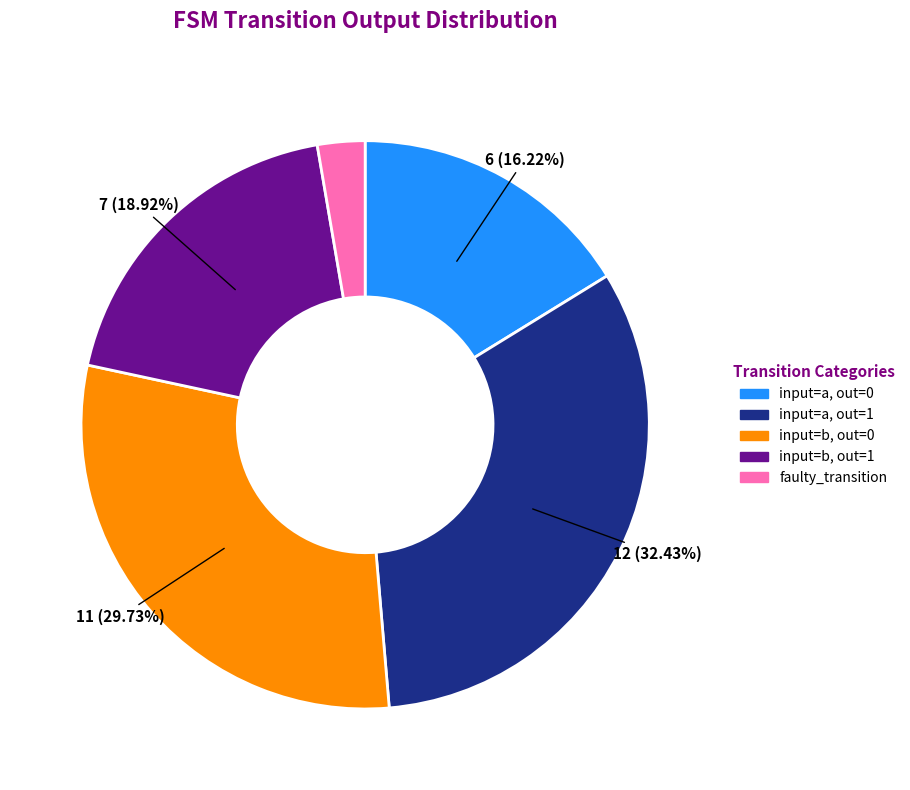

Between input=a, out=1 and faulty_transition, which is larger?

input=a, out=1